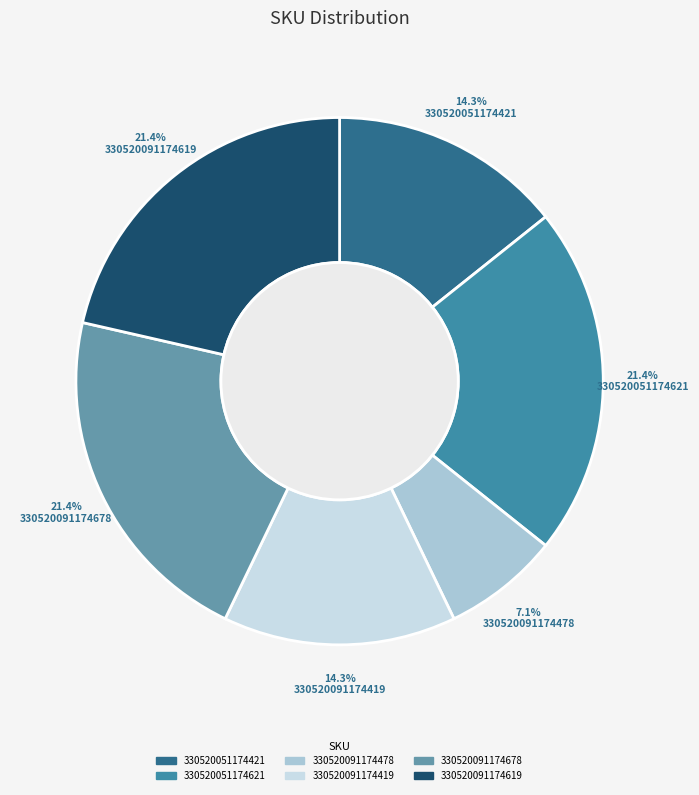

Count the number of slices in the pie.

6